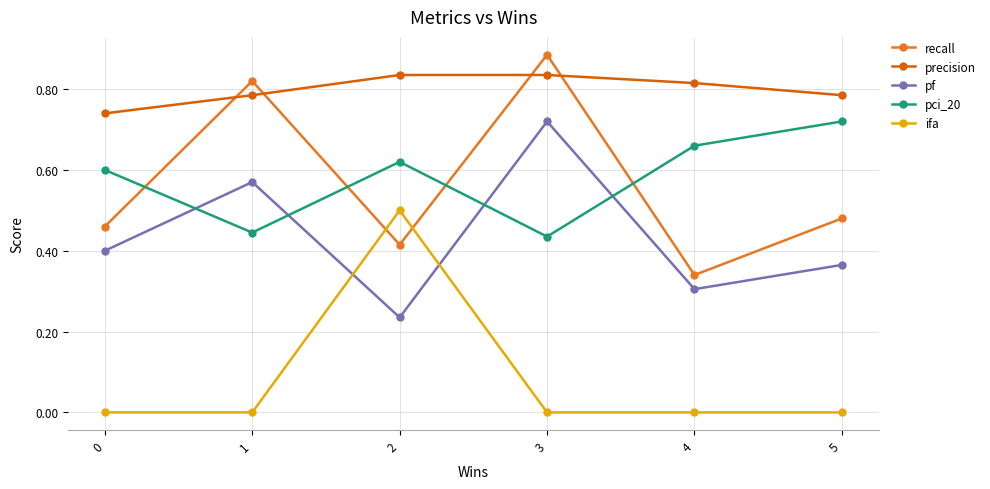

Which category has the lowest value in the recall series?

4